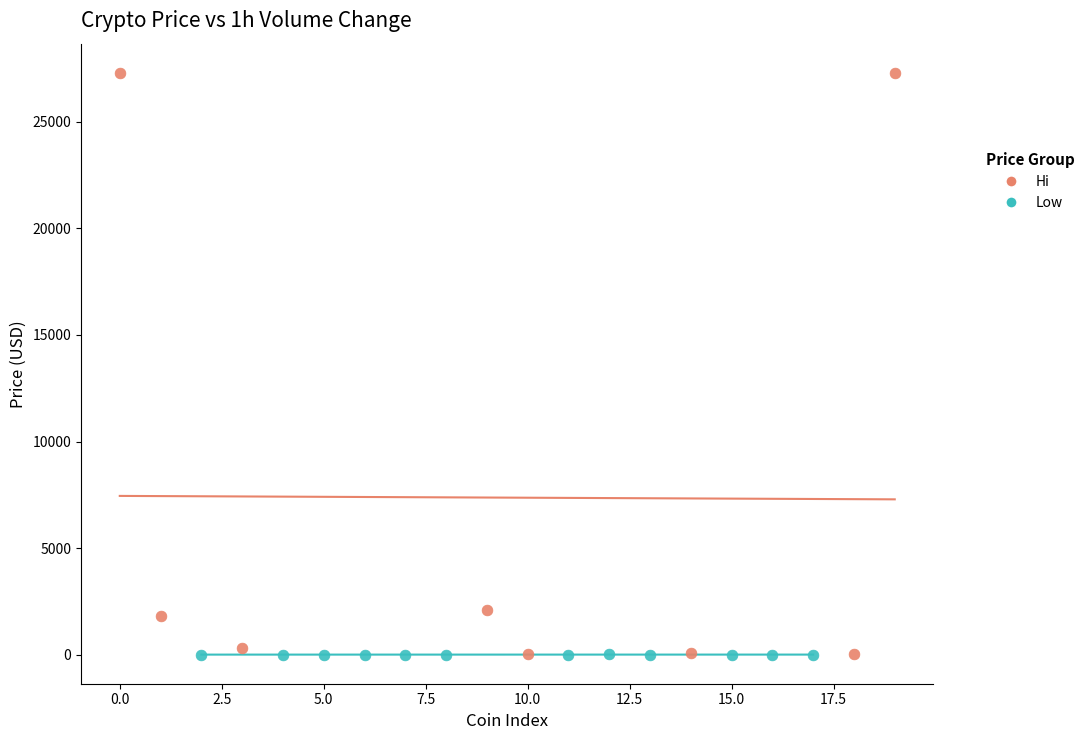

Which series contains the highest Y value?

Hi